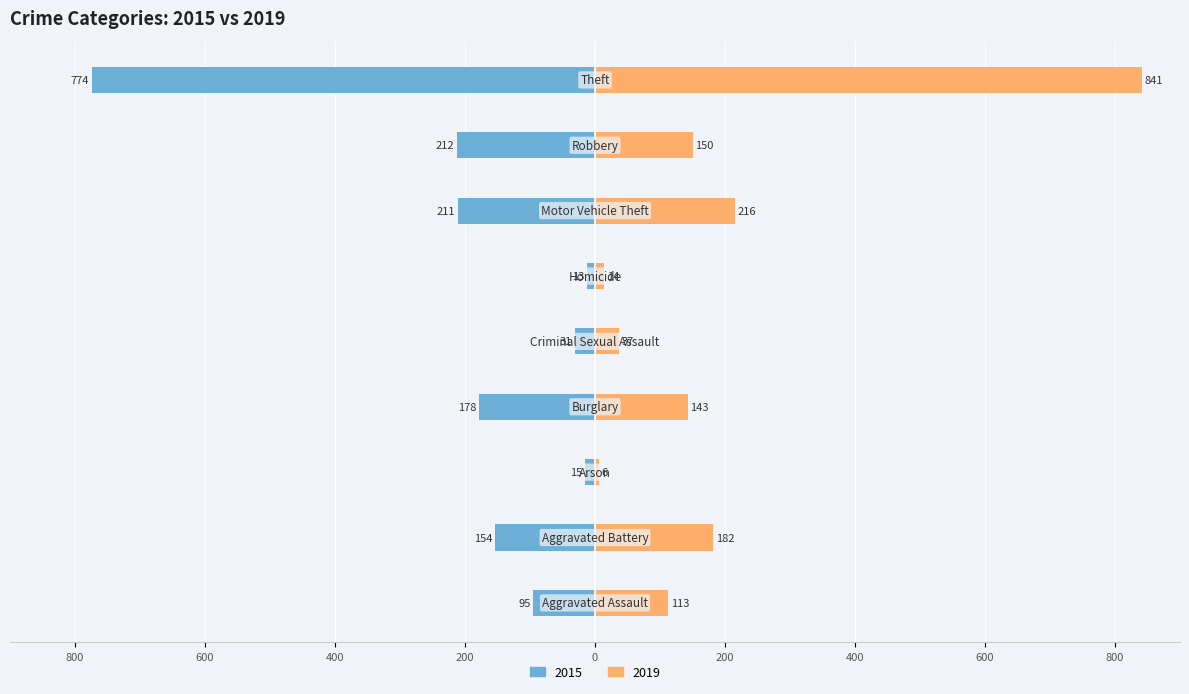

Is it true that 2015 equals -212 at Robbery?

True